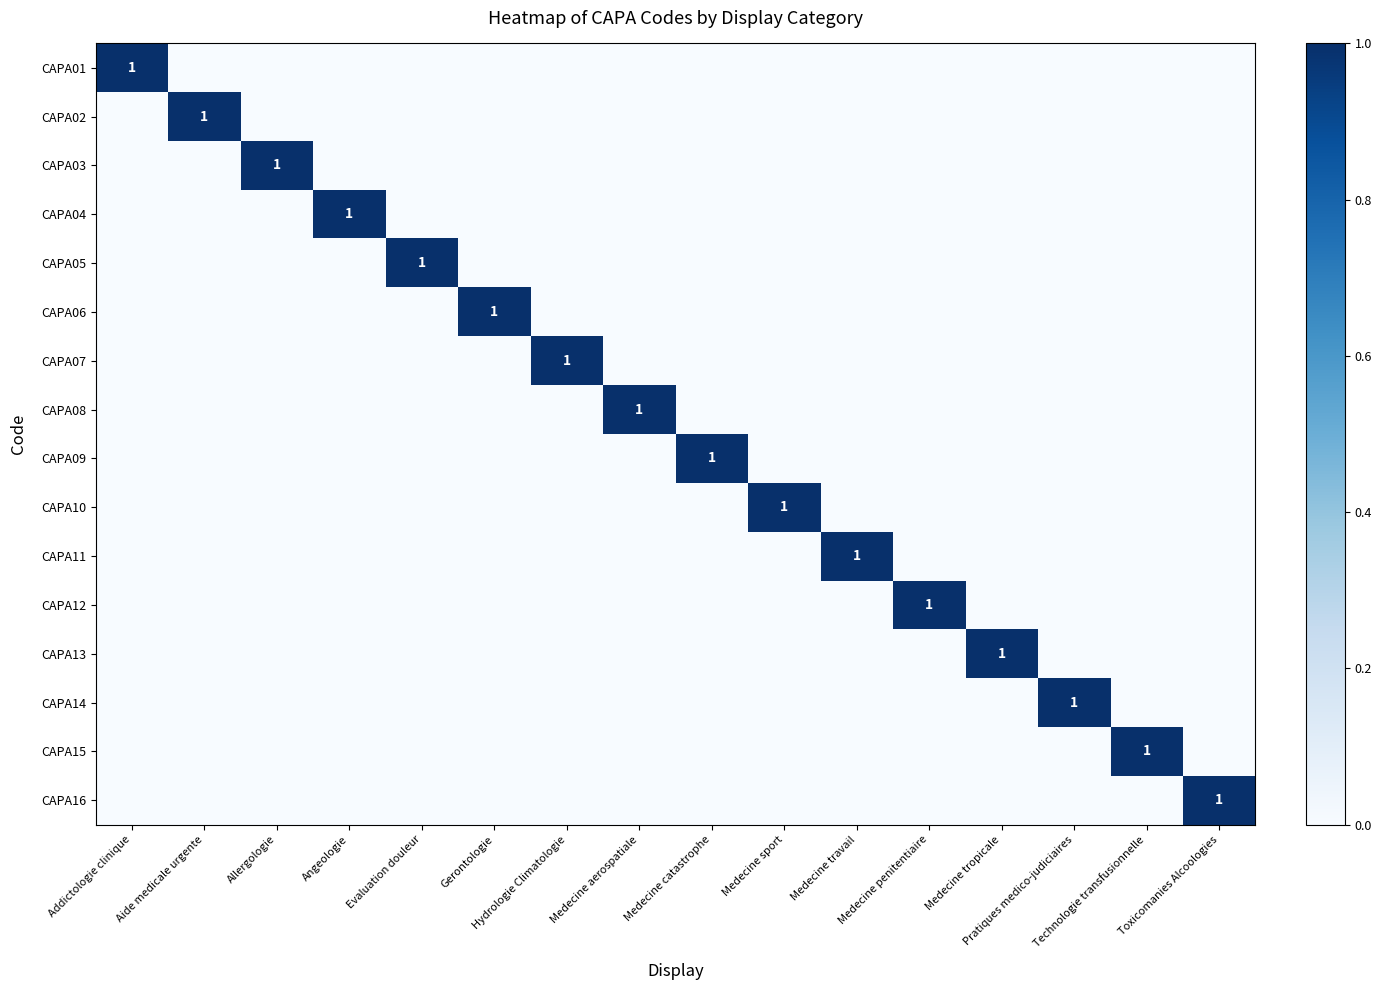

Count the CAPA01 values in the range 0 to 1.

16